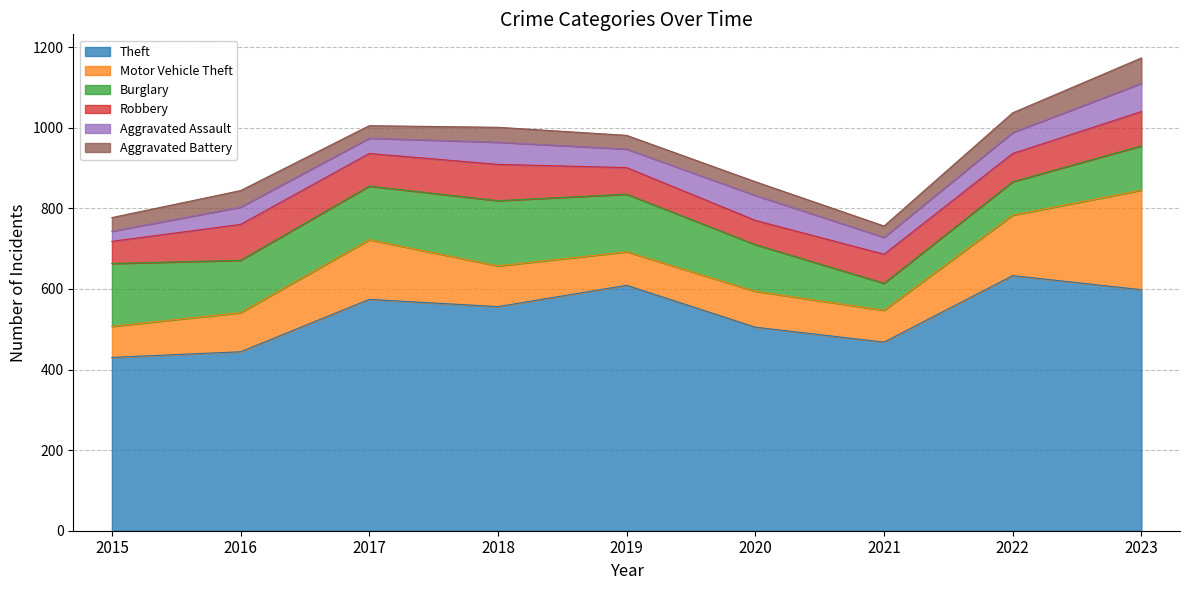

Reading left to right, what are all the values shown in this chart?

Theft: 430	444	574	556	609	505	468	633	598
Motor Vehicle Theft: 77	97	148	101	83	89	79	150	247
Burglary: 156	130	133	162	143	116	67	83	110
Robbery: 55	89	81	90	66	60	72	70	85
Aggravated Assault: 25	43	38	55	46	62	42	52	70
Aggravated Battery: 34	41	31	37	34	34	28	49	63